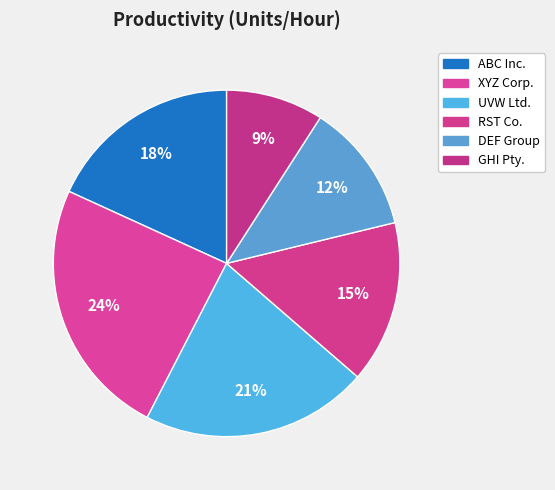

To the nearest percent, what percentage of the pie is ABC Inc.?

18%